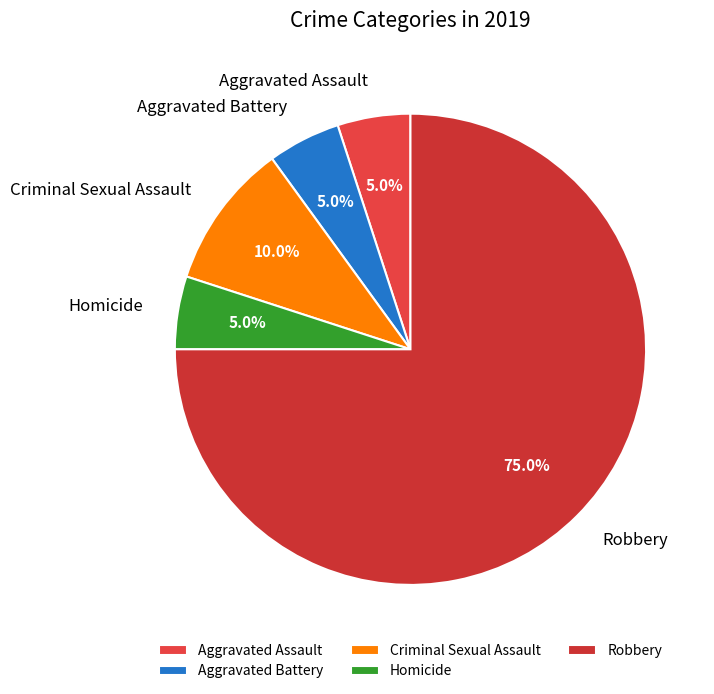

How many slices are in this pie chart?

5